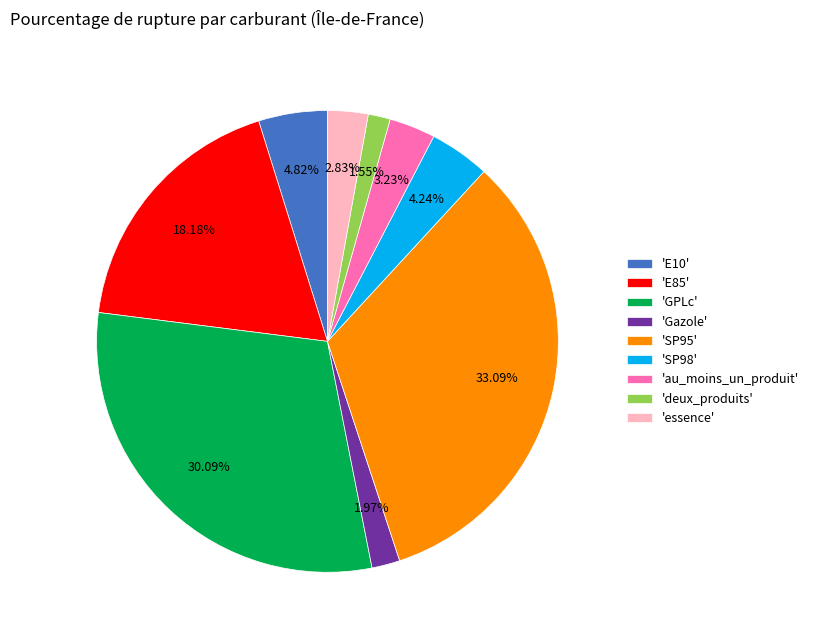

To the nearest percent, what is the difference between the largest and smallest slice percentages?

32%